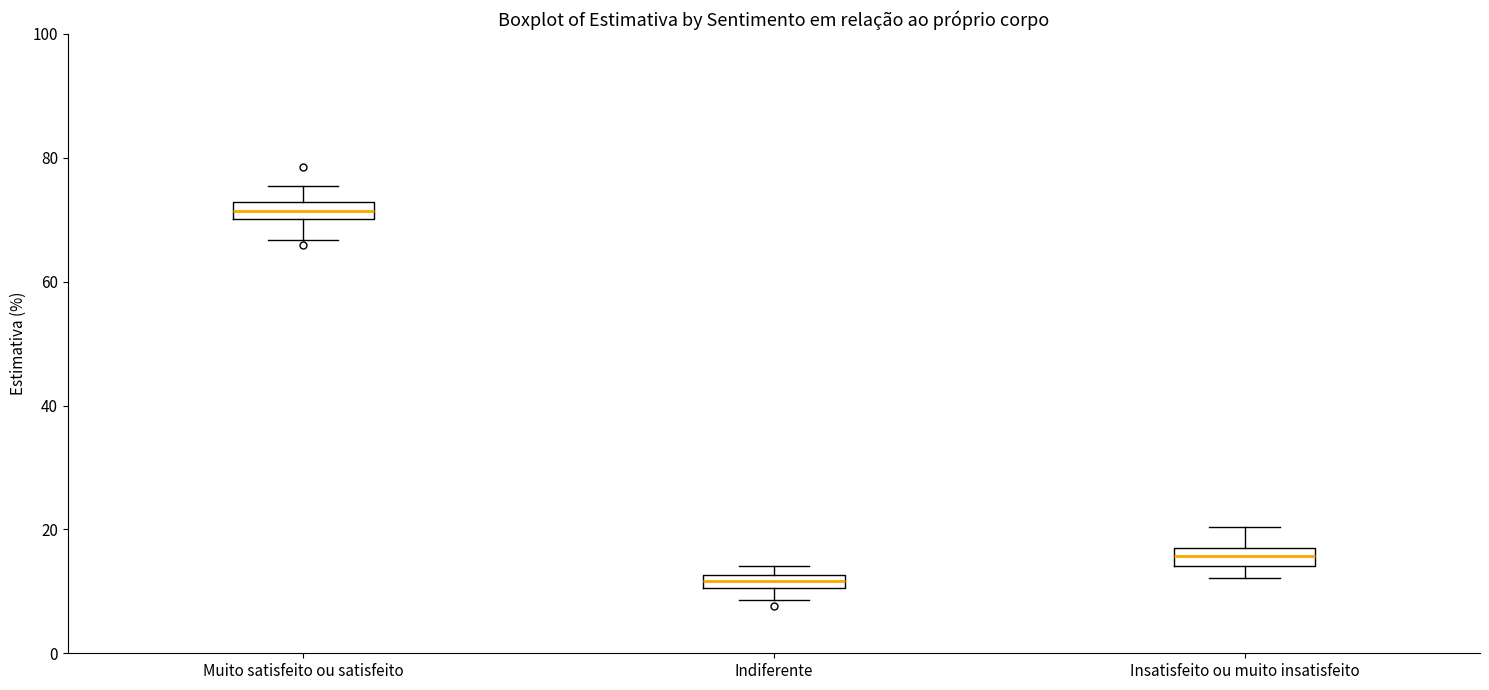

Which box's median line is the lowest?

Indiferente